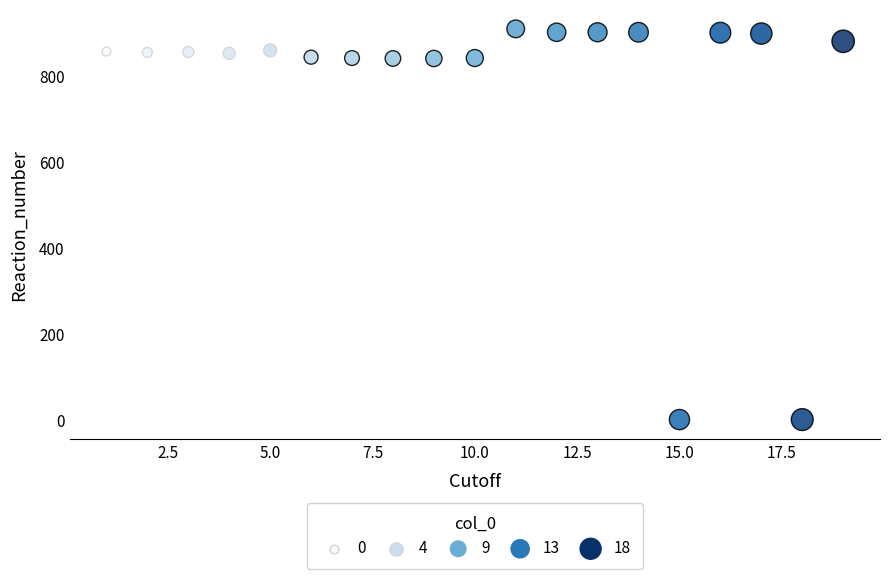

What is the range of X values (max minus min)?

18